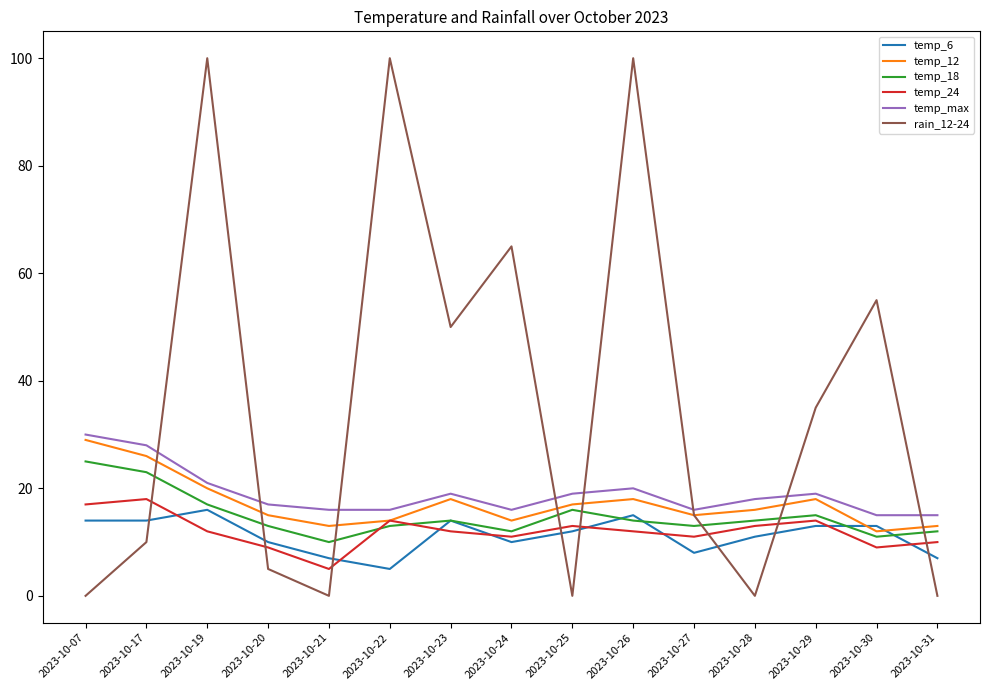

Reading left to right, what are all the values shown in this chart?

temp_6: 14	14	16	10	7	5	14	10	12	15	8	11	13	13	7
temp_12: 29	26	20	15	13	14	18	14	17	18	15	16	18	12	13
temp_18: 25	23	17	13	10	13	14	12	16	14	13	14	15	11	12
temp_24: 17	18	12	9	5	14	12	11	13	12	11	13	14	9	10
temp_max: 30	28	21	17	16	16	19	16	19	20	16	18	19	15	15
rain_12-24: 0	10	100	5	0	100	50	65	0	100	15	0	35	55	0